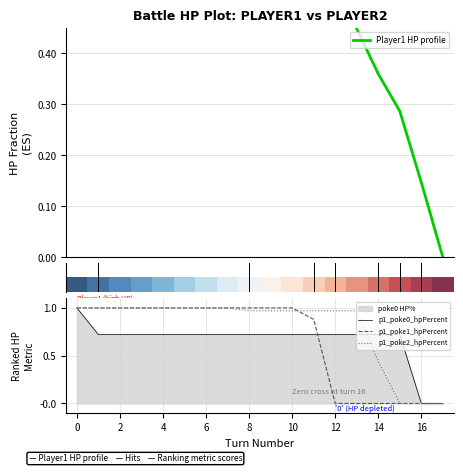

The value of p1_poke2_hpPercent at 4 is 0.7. True or false?

False